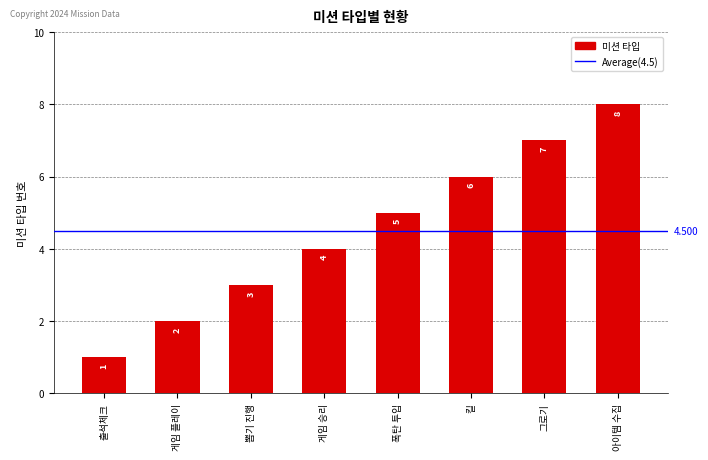

At which label is the value closest to 4?

게임 승리